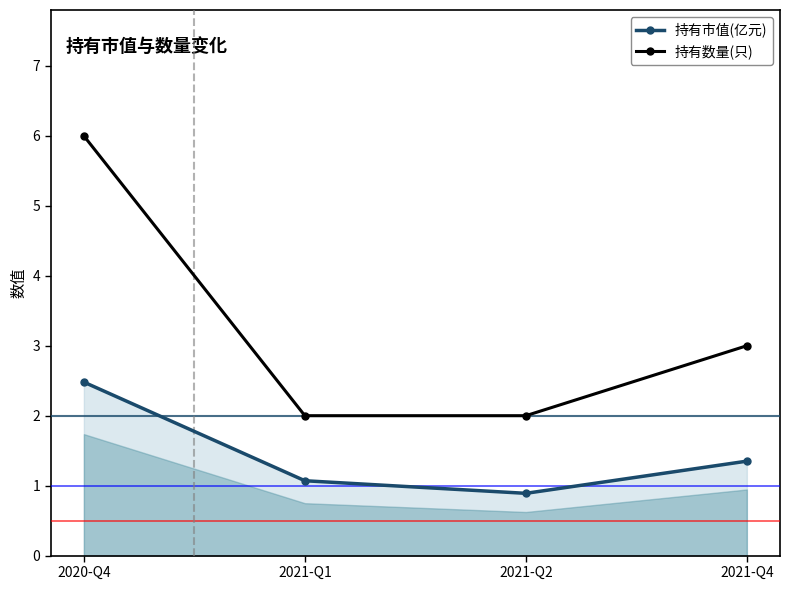

Is it true that 持有数量(只) equals 0.8 at 2021-Q2?

False